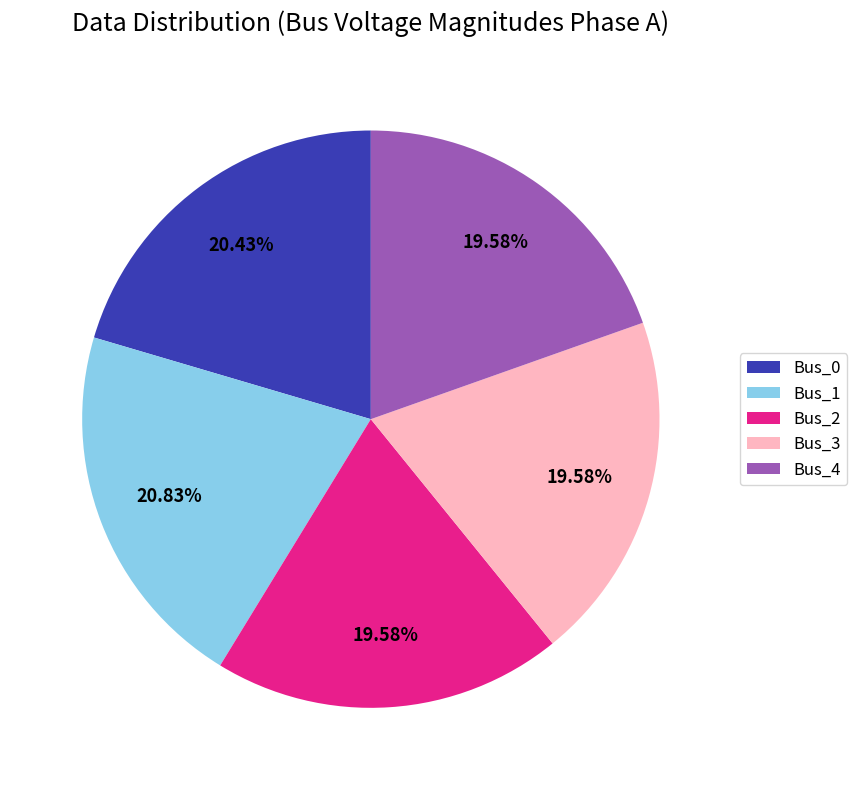

Count the number of slices in the pie.

5